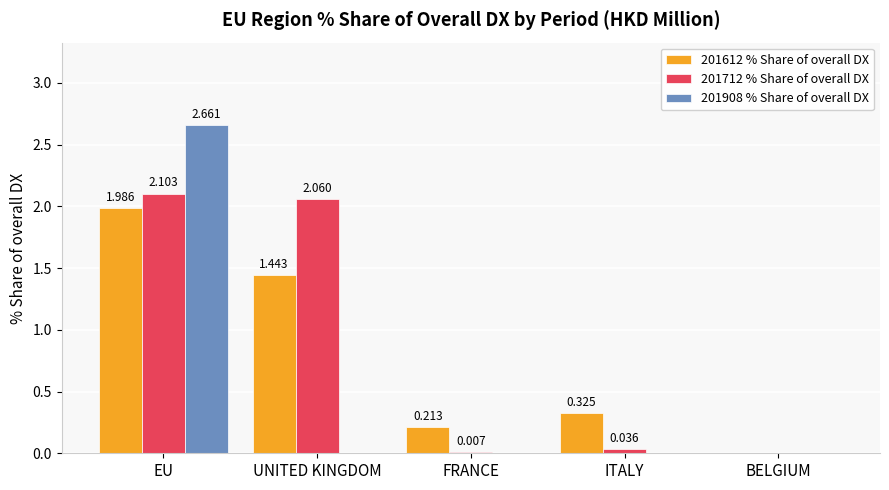

At which label is 201712 % Share of overall DX closest to 1?

ITALY